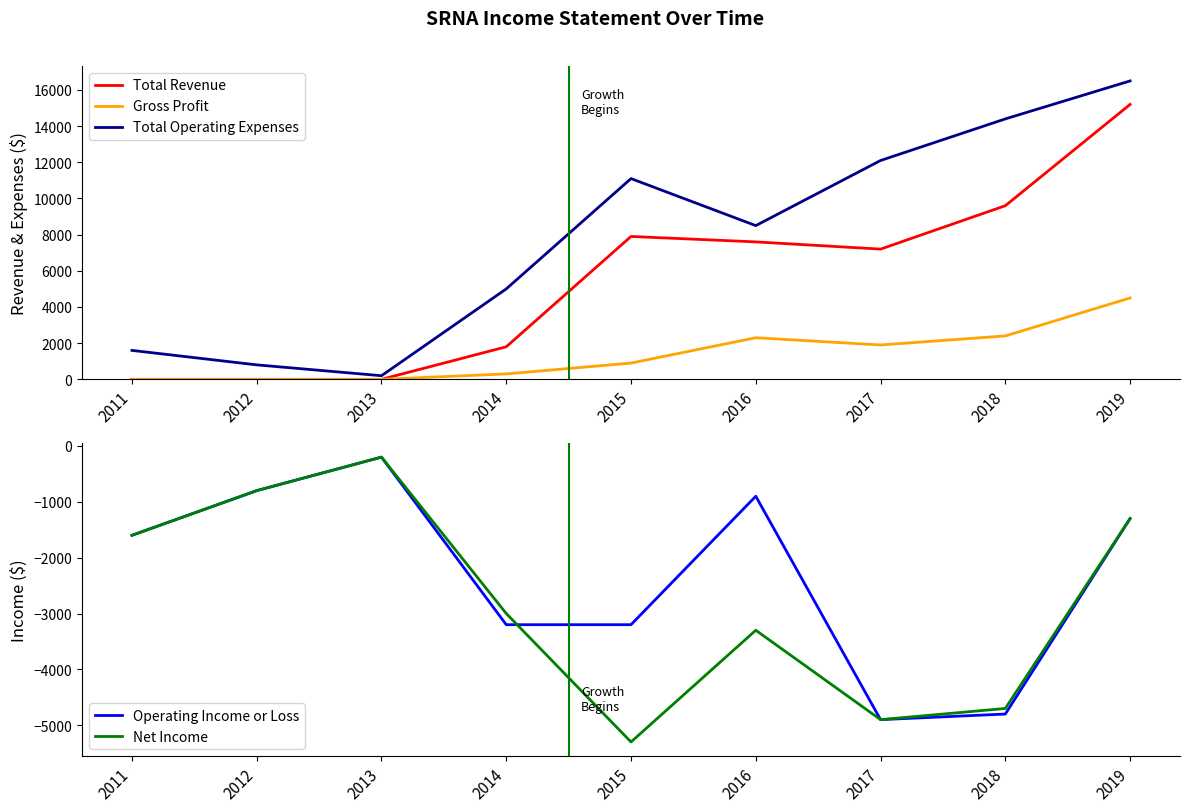

List the series in order of their peak value, highest first.

Total Operating Expenses, Total Revenue, Gross Profit, Operating Income or Loss, Net Income